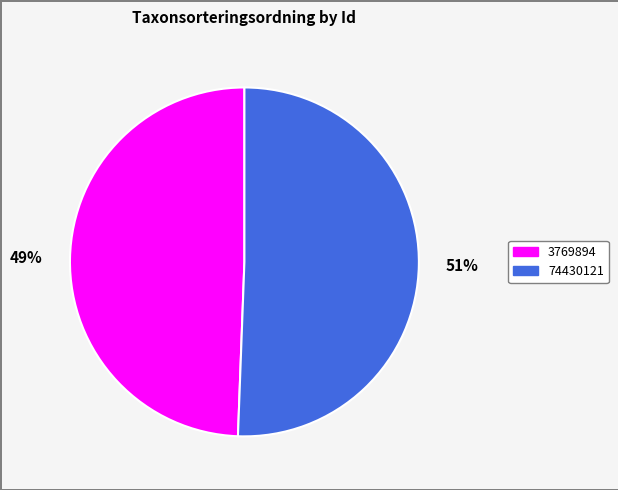

To the nearest percent, what percentage of the pie is 3769894?

49%